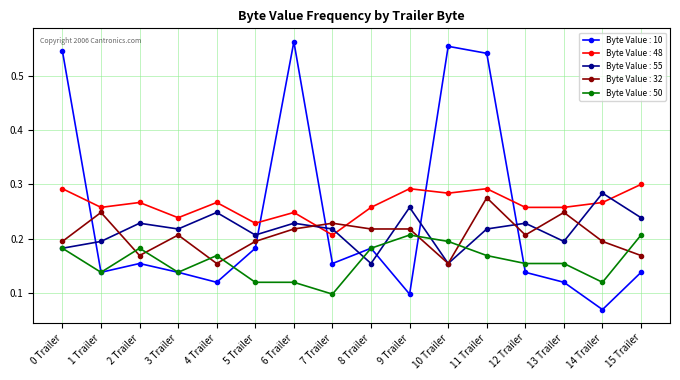

Does the chart have visible grid lines?

Yes